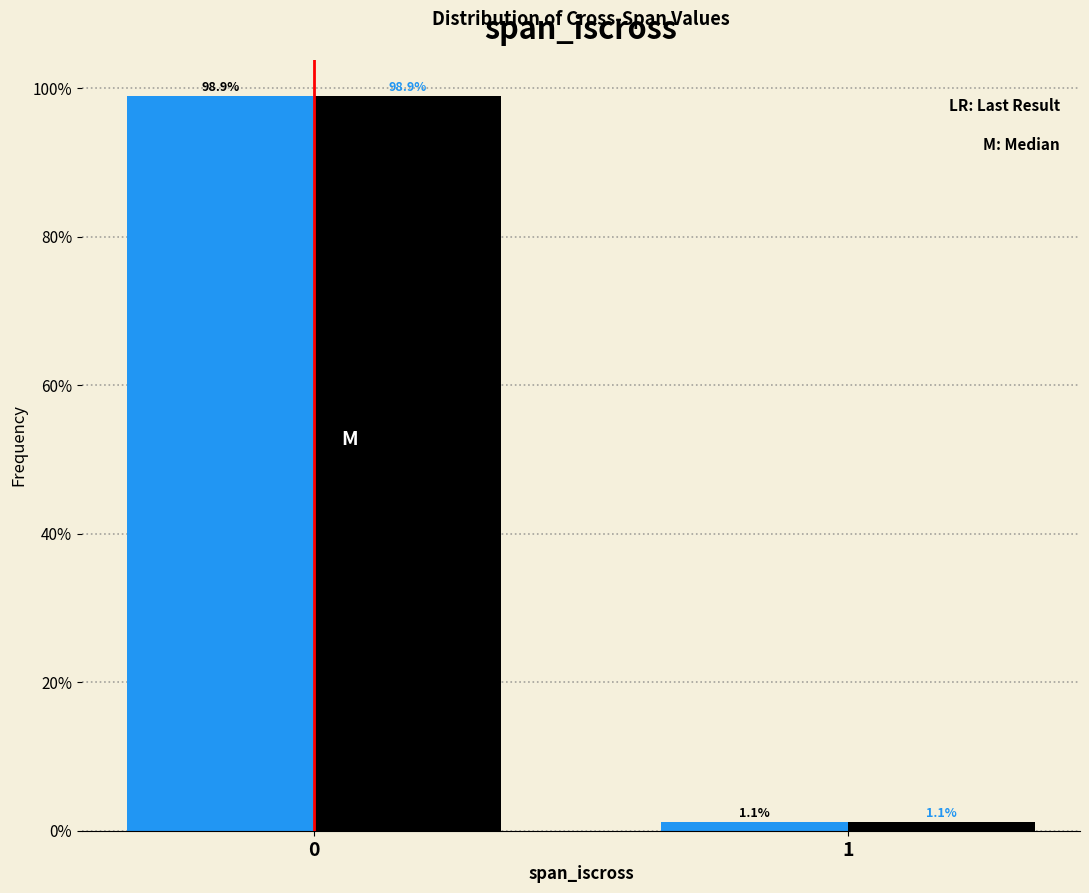

What is the minimum value shown in the chart?

1.1